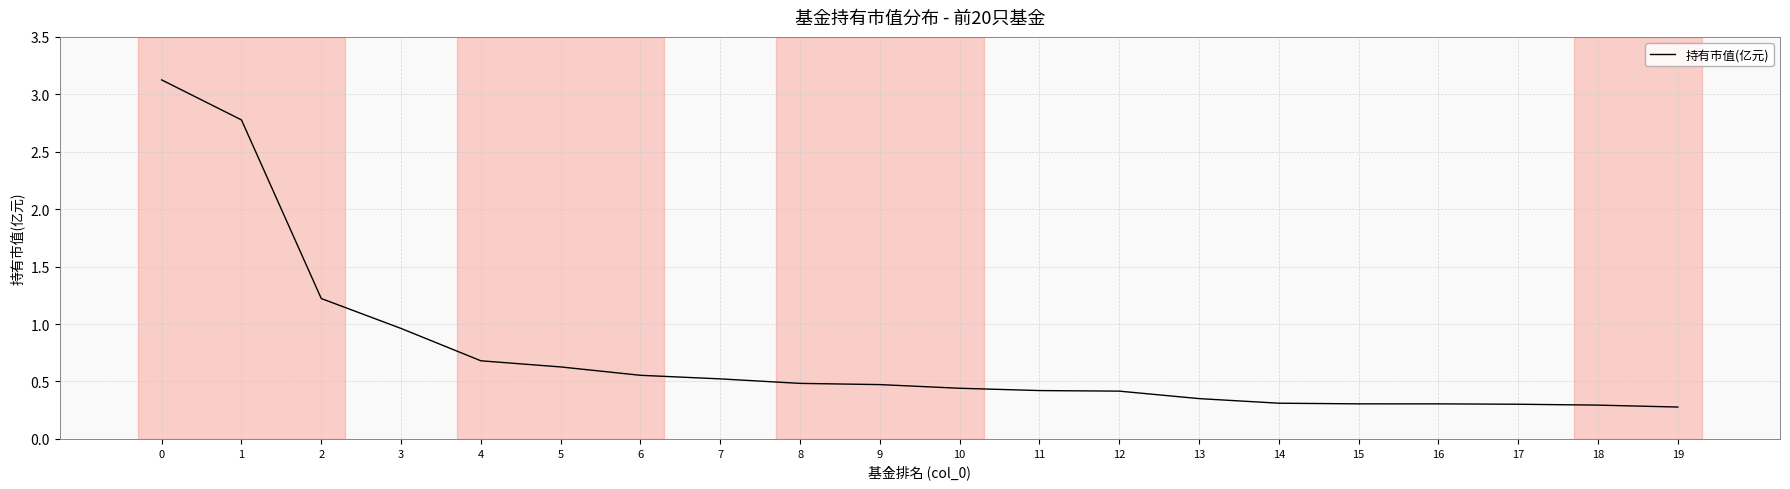

Count the number of categories in the chart.

20